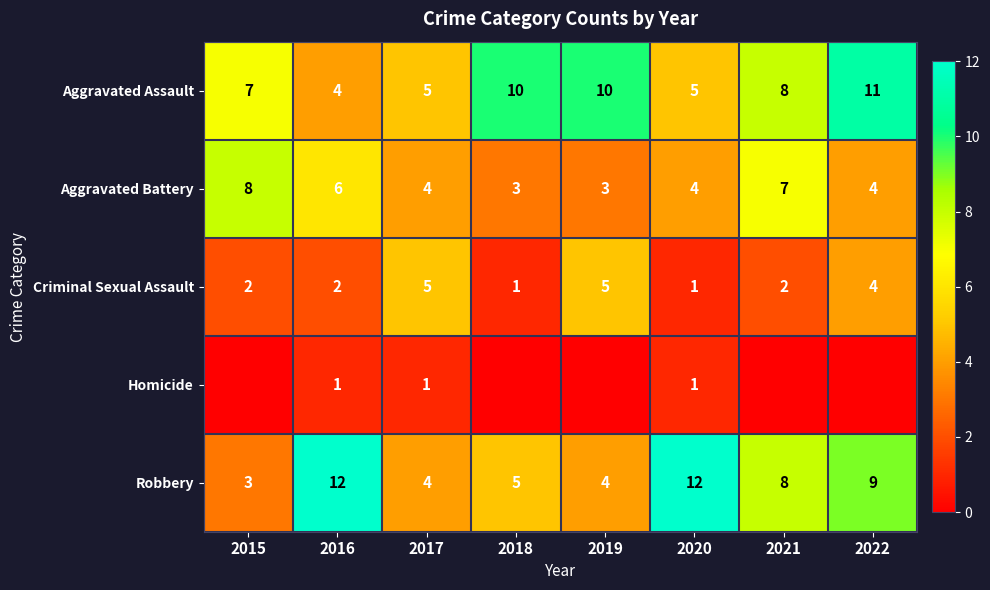

What is the difference between the maximum and minimum values in the Aggravated Battery series?

5